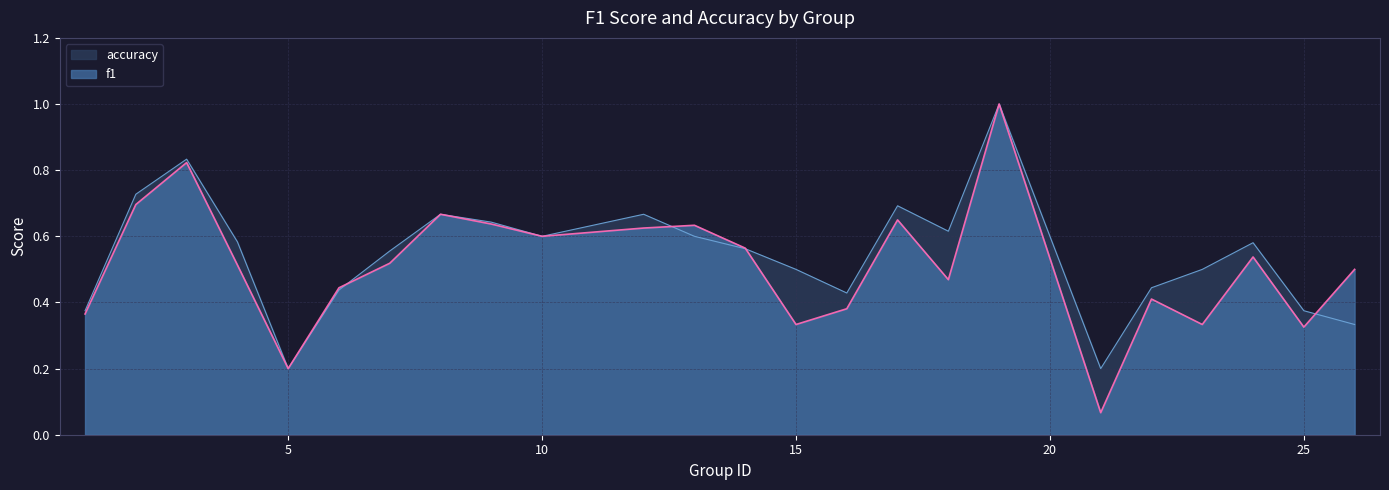

What is the sum of all accuracy values?

13.1